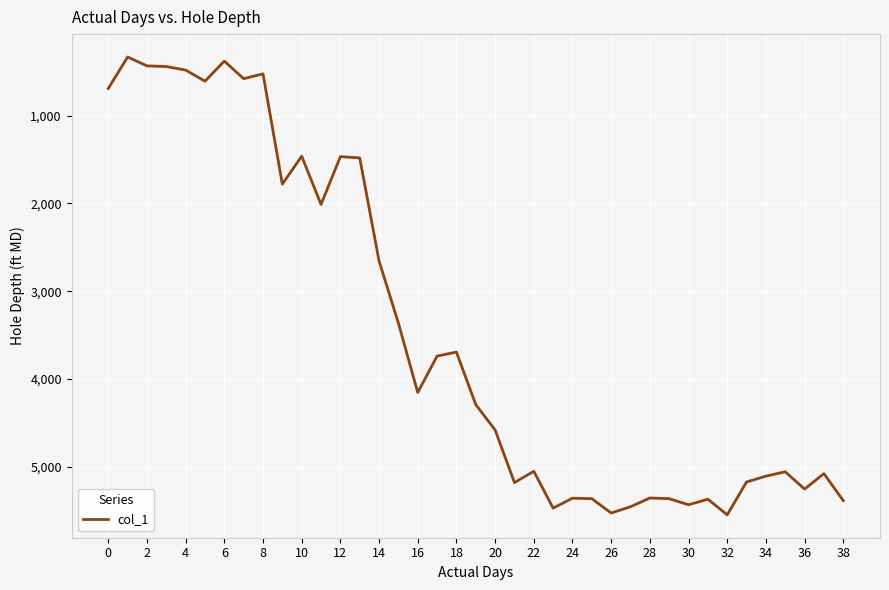

What is the difference between the maximum and minimum values?

5213.3